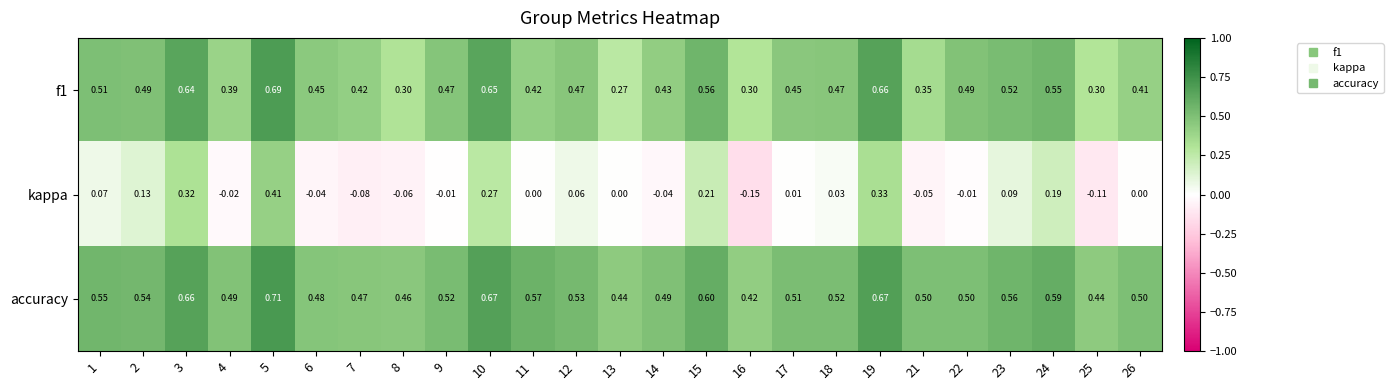

Which series has the widest spread of values?

kappa